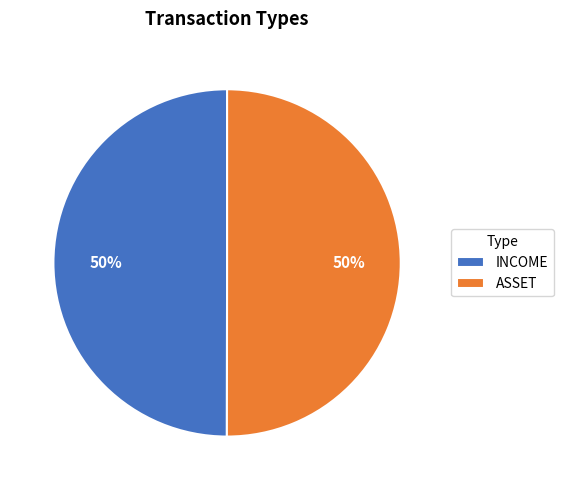

Is it true that INCOME is 50% of the pie?

True